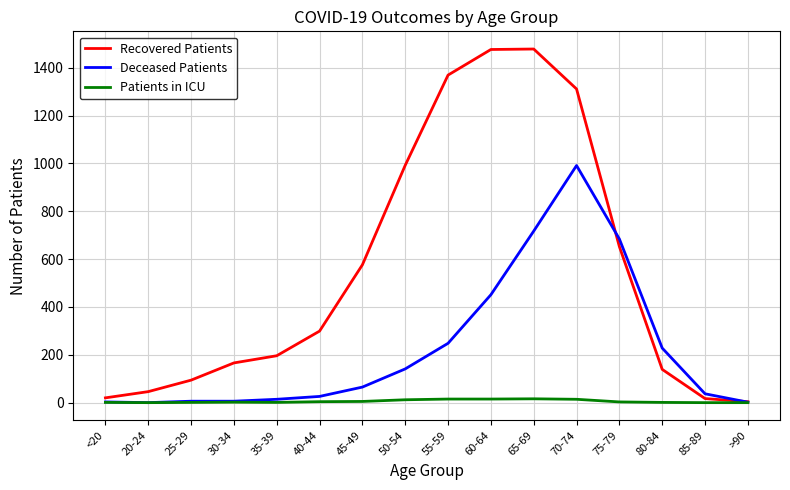

What is the maximum value for Deceased Patients?

991